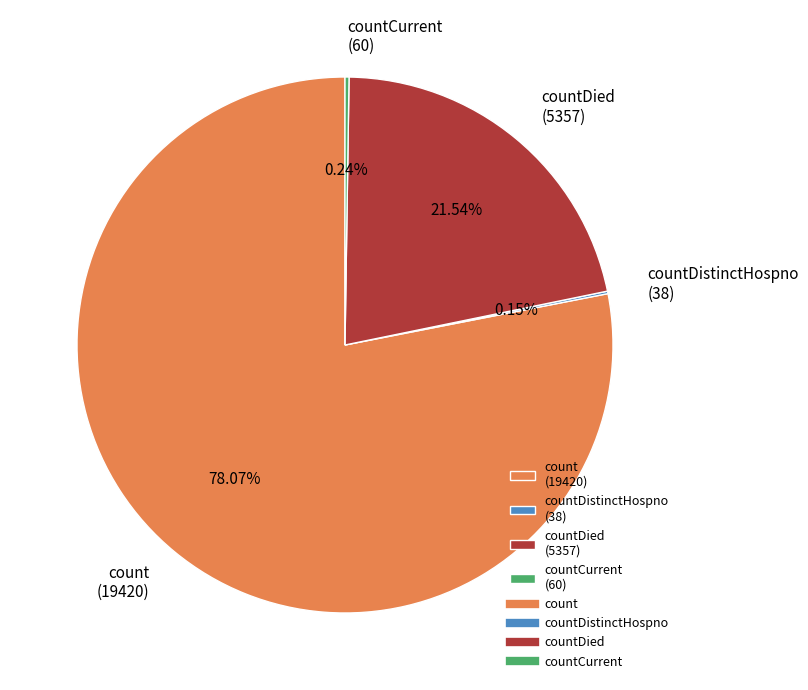

Is there a majority slice in this chart?

Yes